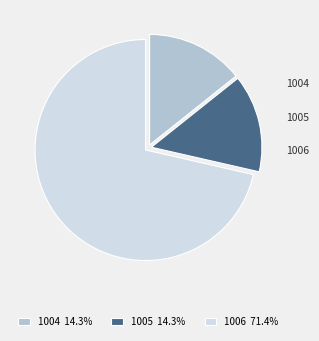

To the nearest percent, what portion does 1005 represent?

14%